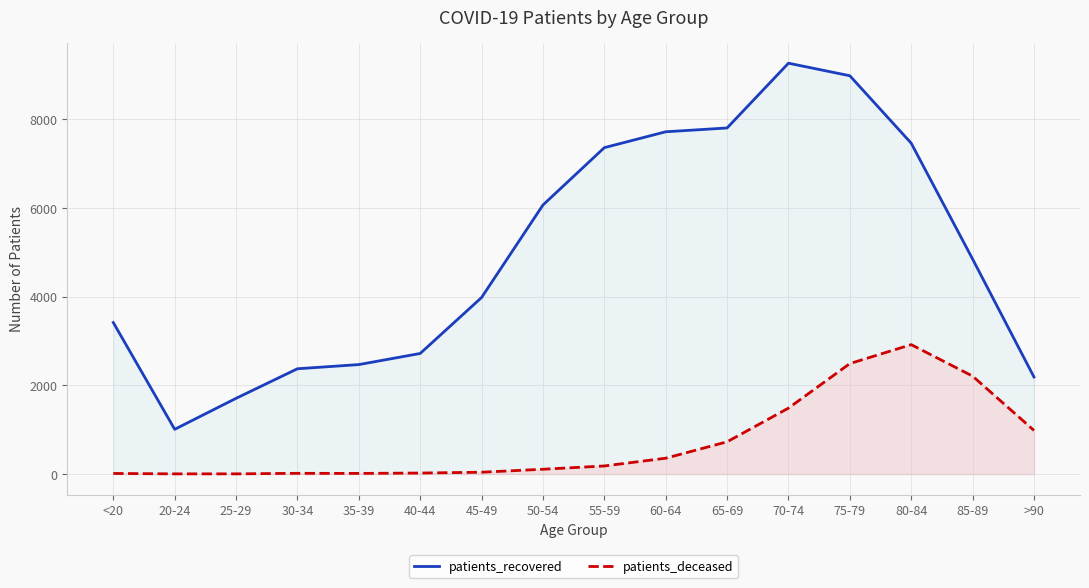

What is the lowest value of the patients_deceased series?

3